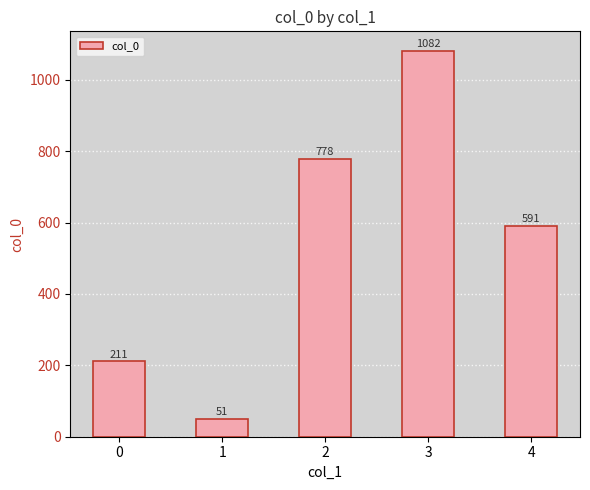

List the labels in order of value, largest first.

3, 2, 4, 0, 1